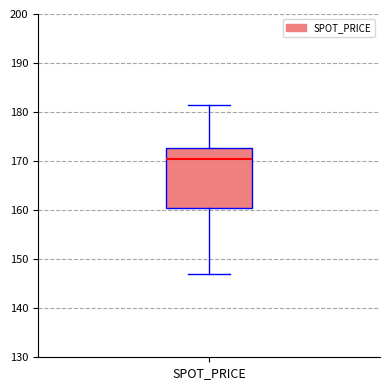

Transcribe this box plot: give where the median line is, the range the box spans, and where the two whiskers end, as read against the y-axis. The values are not printed on the chart, so give them approximately, as read against the axis.

median 170, box 160 to 173, whiskers 147 to 181